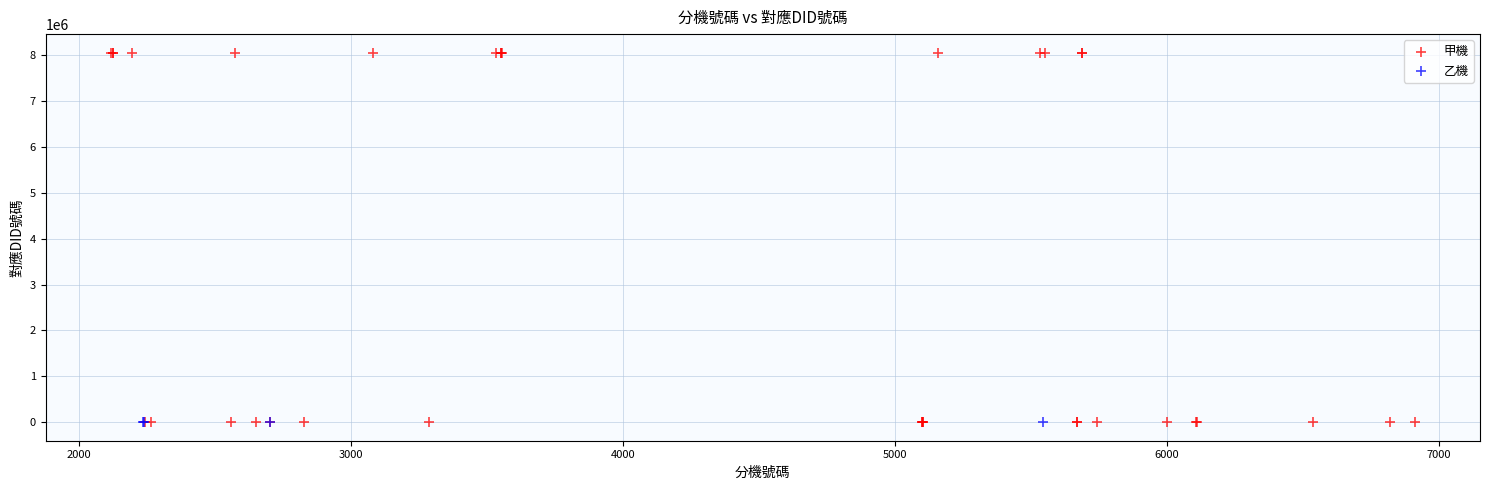

Which series reaches the maximum Y coordinate?

甲機